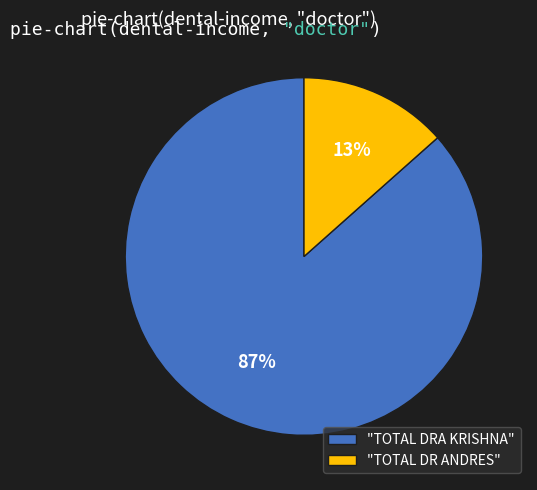

How many segments does this pie chart have?

2